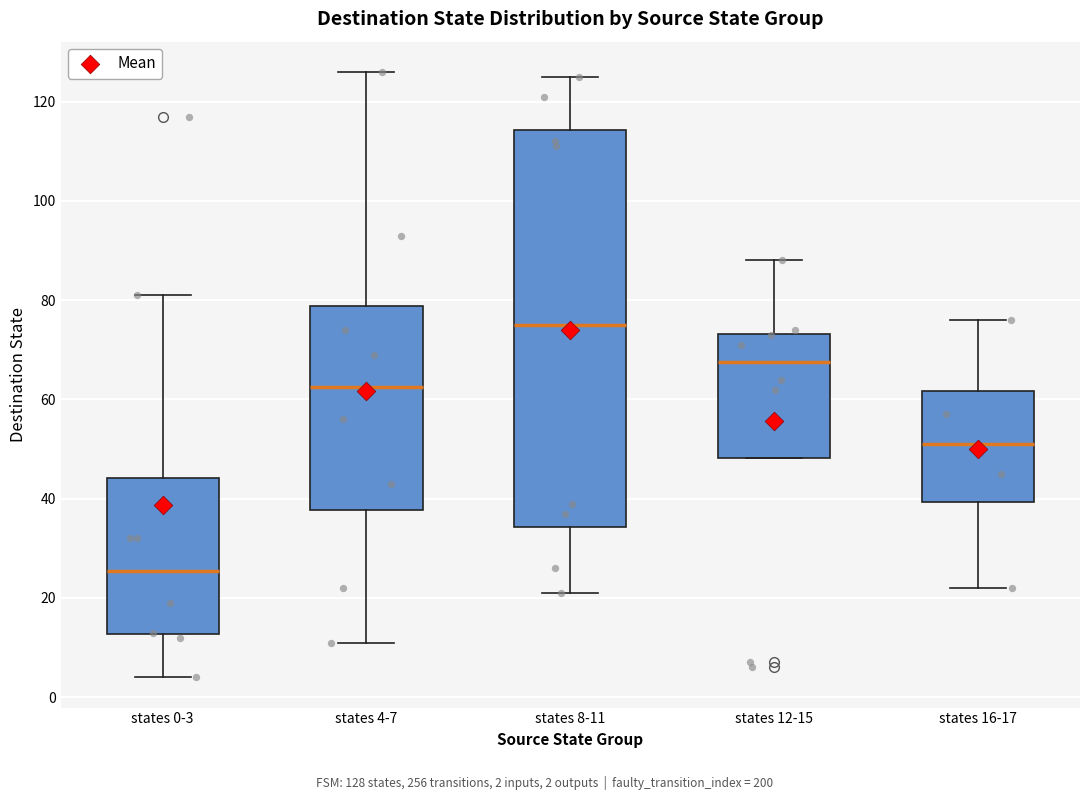

Where is the lower edge of the box for states 12-15 on the y-axis? The values are not printed on the chart, so give them approximately, as read against the axis.

48